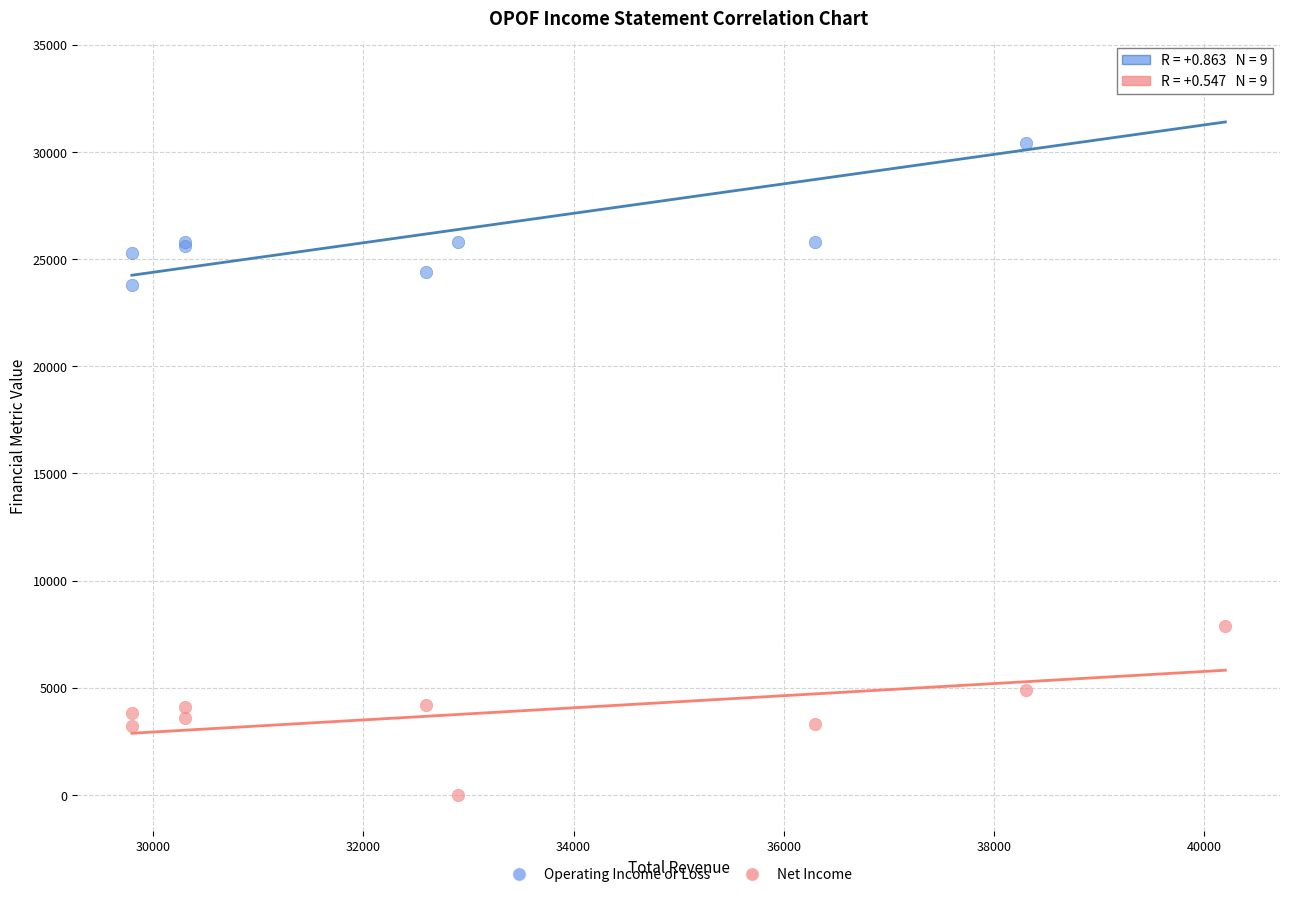

Which series reaches the maximum Y coordinate?

Operating Income or Loss